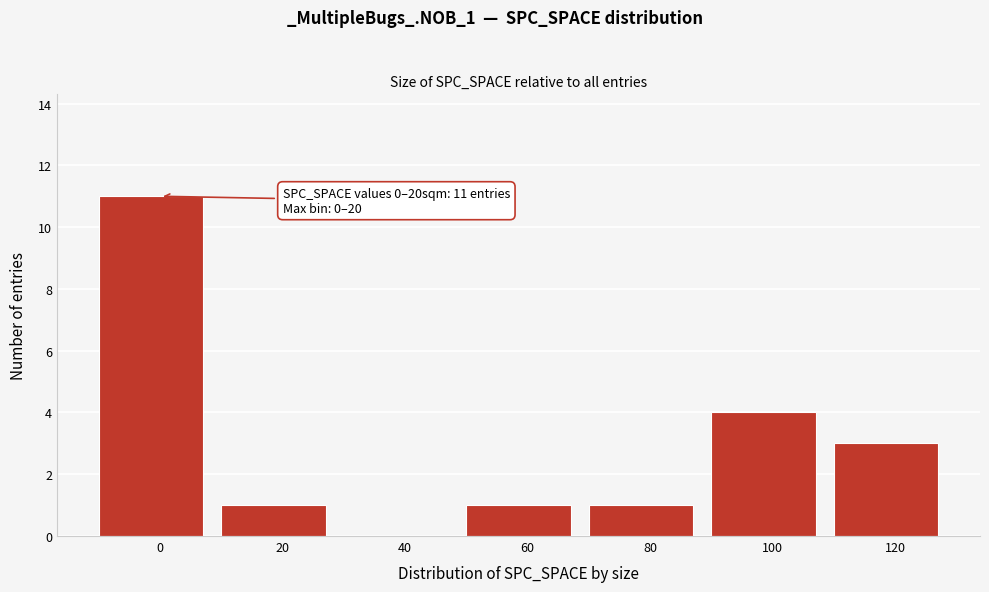

Reading left to right, transcribe all the data shown in this chart.

0=11	20=1	40=0	60=1	80=1	100=4	120=3